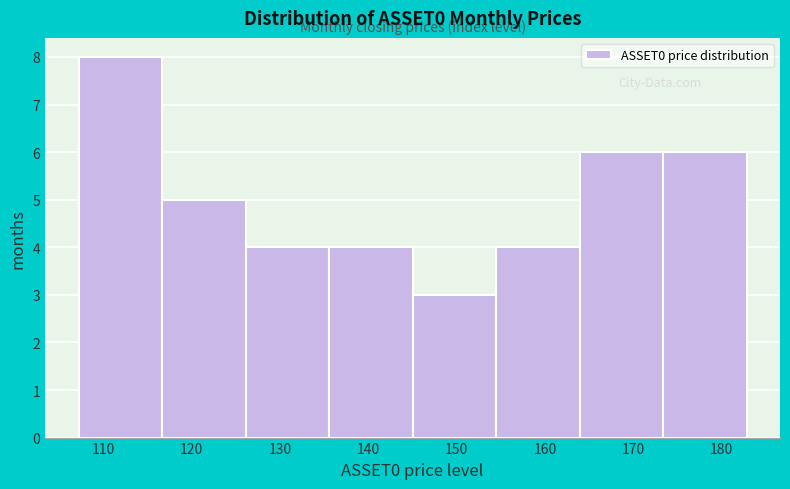

How tall is the bar that spans 145 to 154 on the x-axis? Neither the bar edges nor the heights are printed on the chart, so give them approximately, as read against the axes.

3